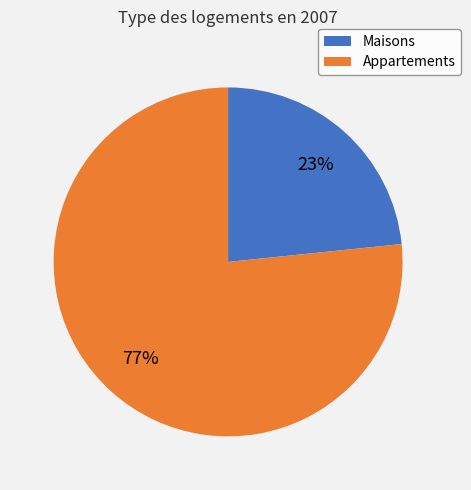

Approximately how many times larger is the value at Appartements compared to Maisons?

3.3